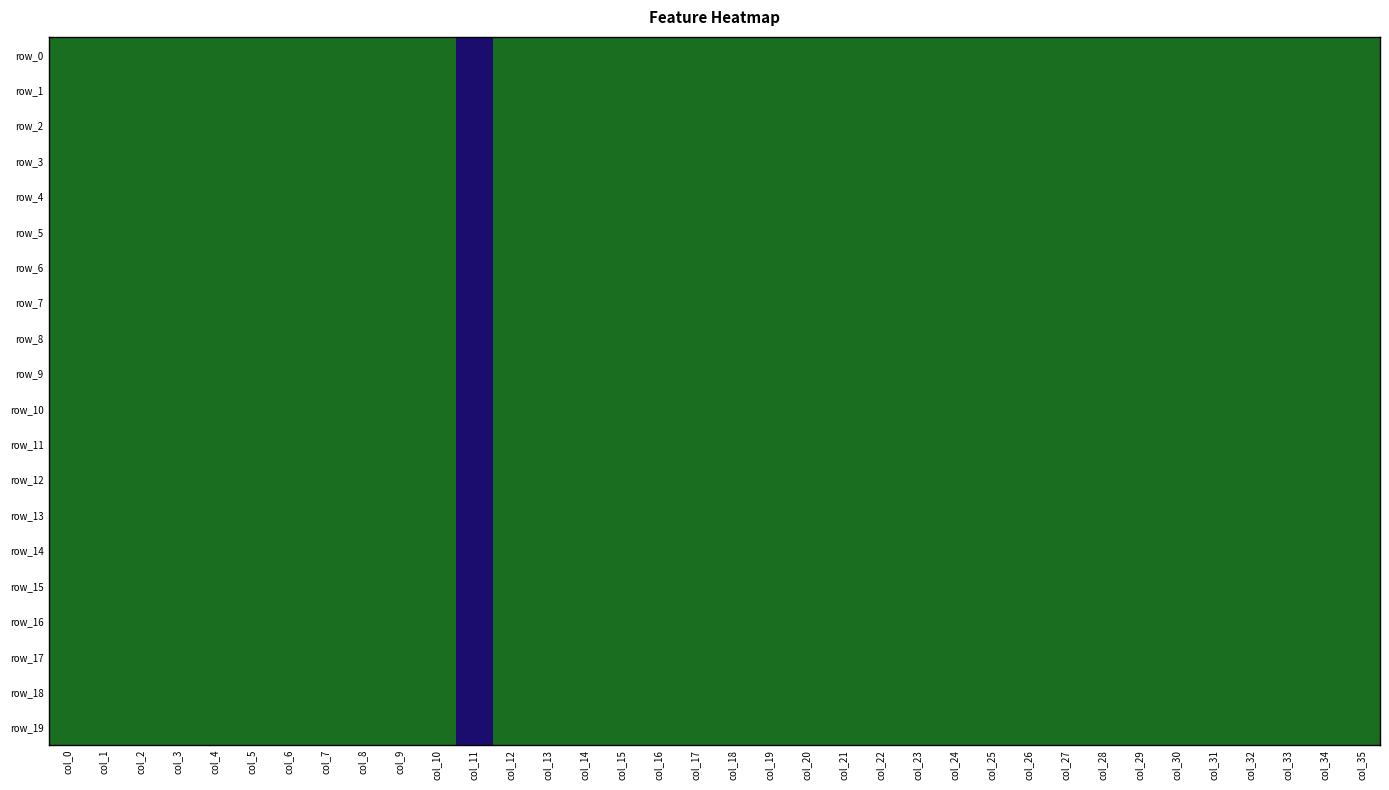

Is it true that row_10 equals 0.0 at col_35?

True